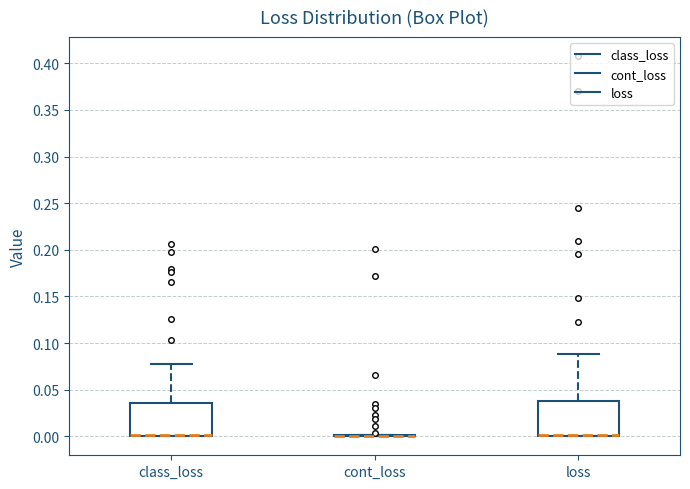

Reading left to right, read every box against the y-axis: the position of its median line, the range the box covers, and the ends of its whiskers. The values are not printed on the chart, so give them approximately, as read against the axis.

class_loss: median 0.000 (drawn on the box's lower edge), box 0.000 to 0.035, whiskers 0.000 to 0.080
cont_loss: box collapsed to a line at 0.000, whiskers 0.000 to 0.000
loss: median 0.000 (drawn on the box's lower edge), box 0.000 to 0.040, whiskers 0.000 to 0.090